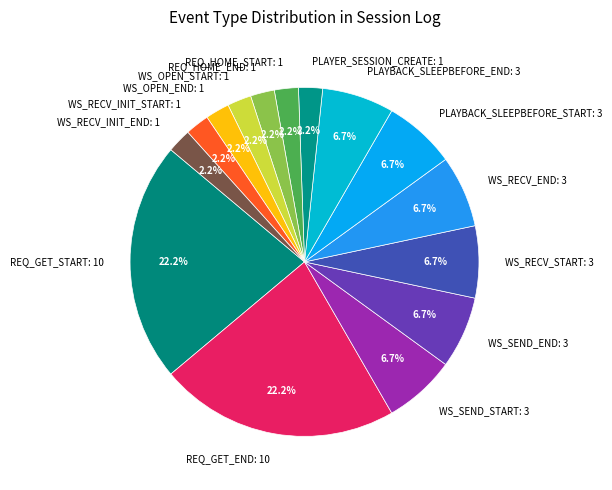

How many slices are in this pie chart?

15